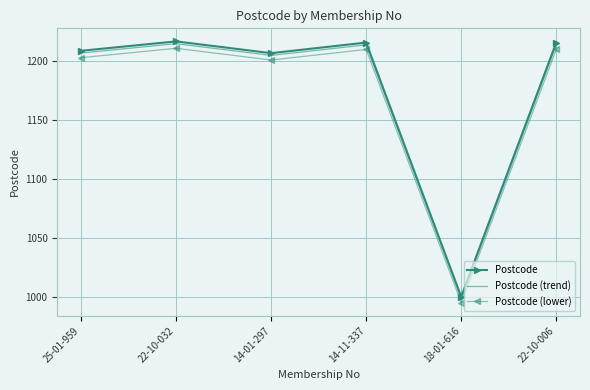

At which label does Postcode reach its minimum?

18-01-616